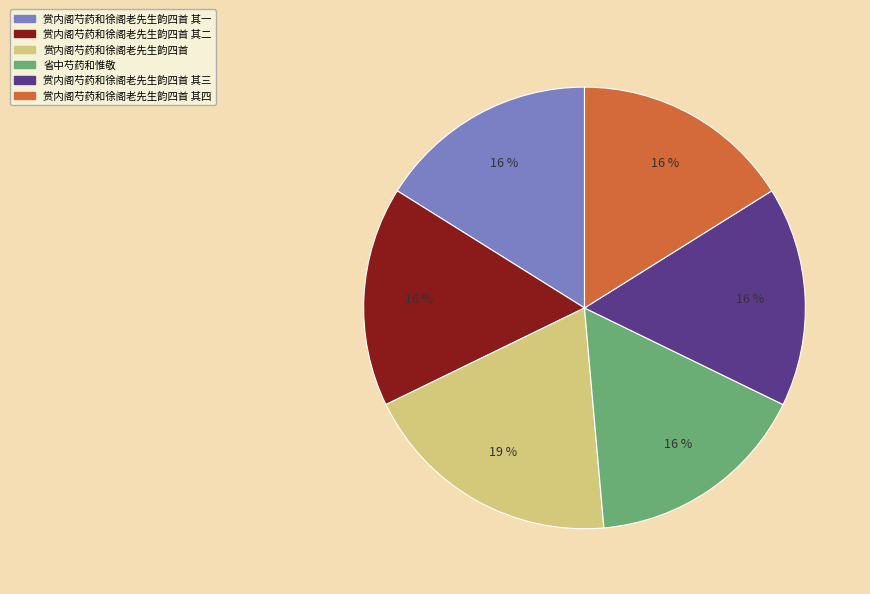

To the nearest percent, what is the difference between the largest and smallest slice percentages?

3%